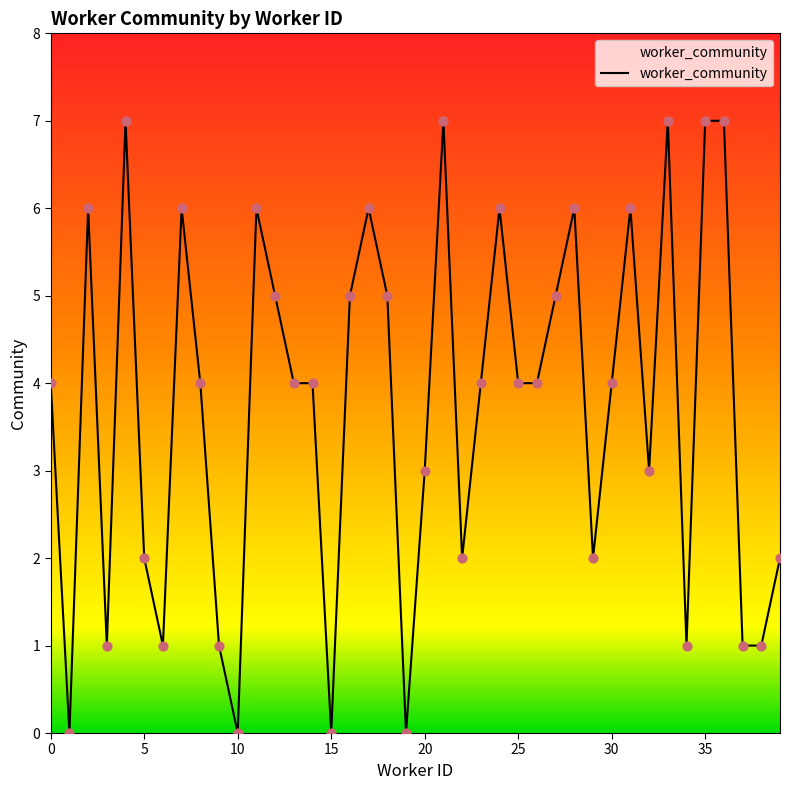

What is the difference between the maximum and minimum values?

7